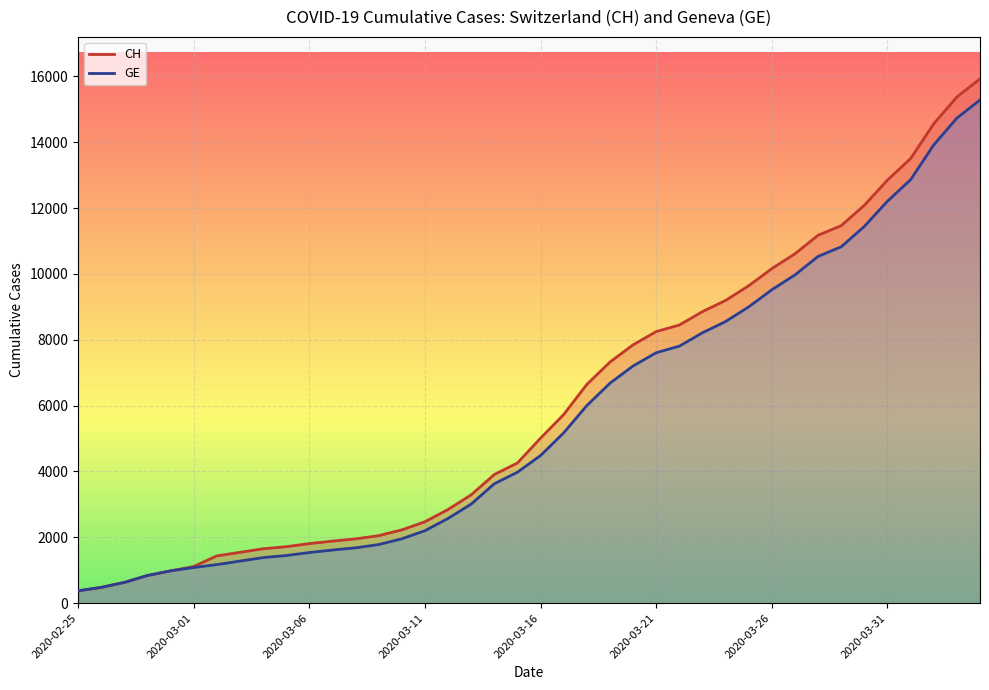

The value of GE (line) at 38 is 6425. True or false?

False